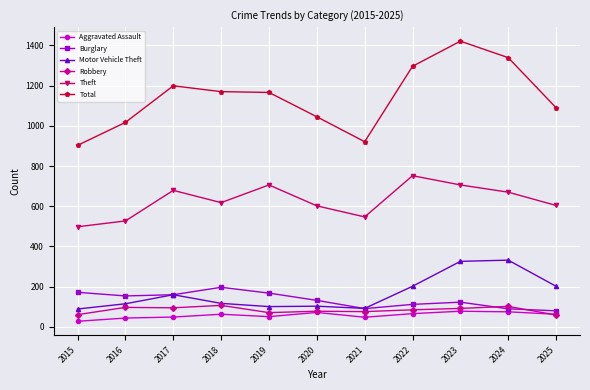

What is the total value across all series at 2016?

1954